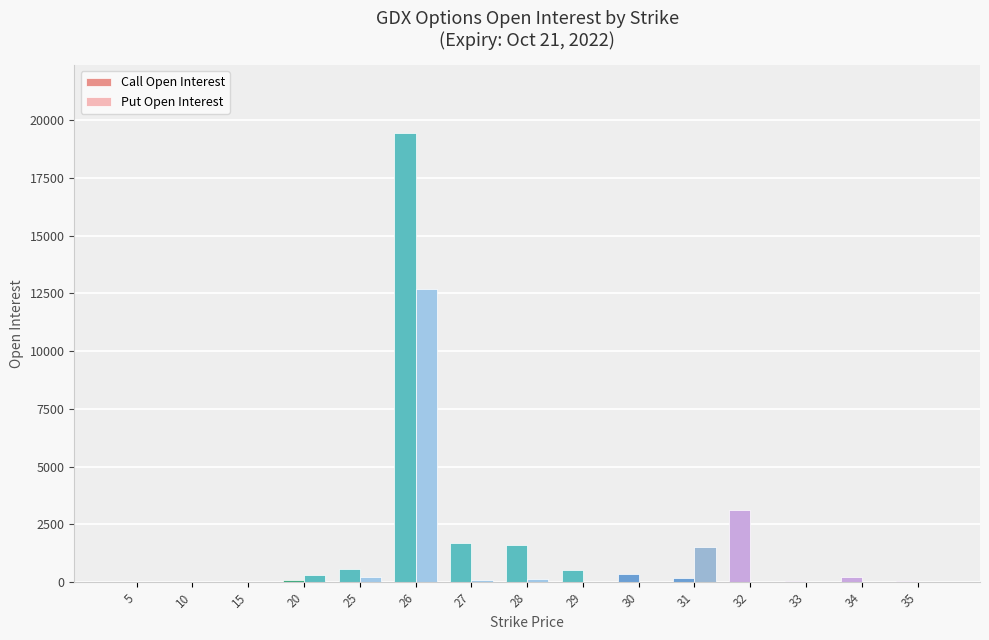

What is the difference between the Call Open Interest values at 26 and 31?

19297